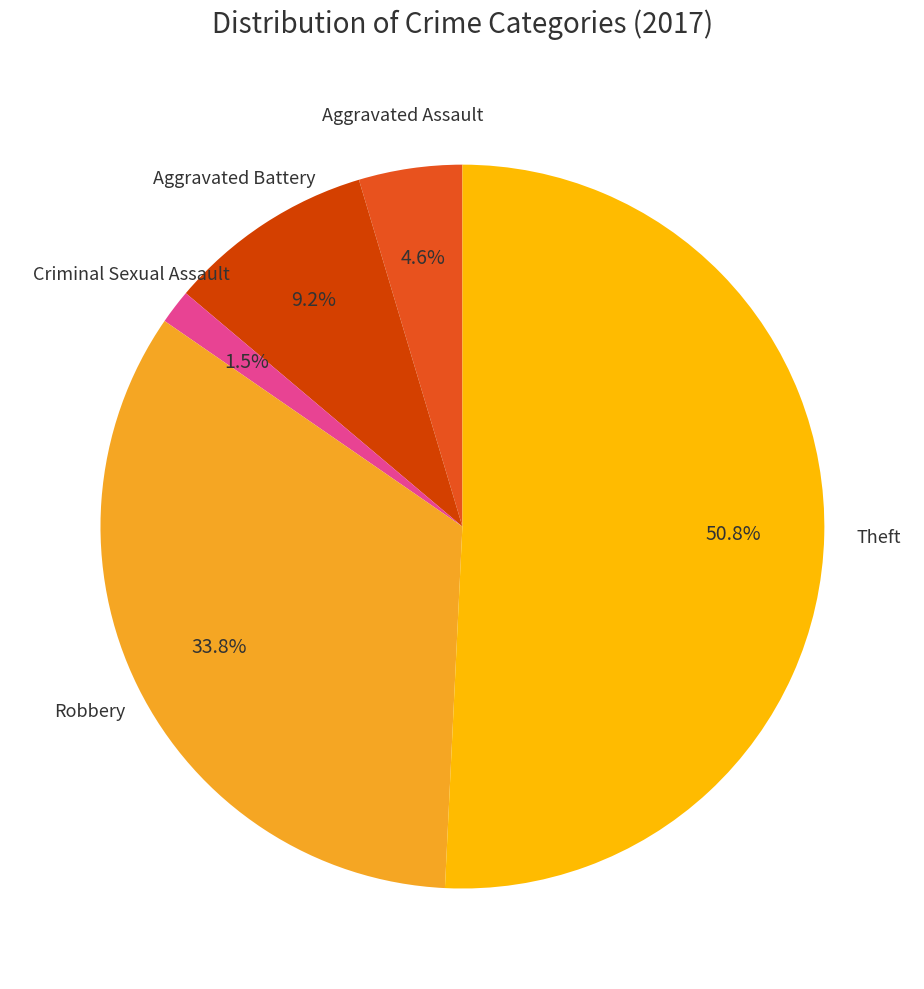

Is there a majority slice in this chart?

Yes